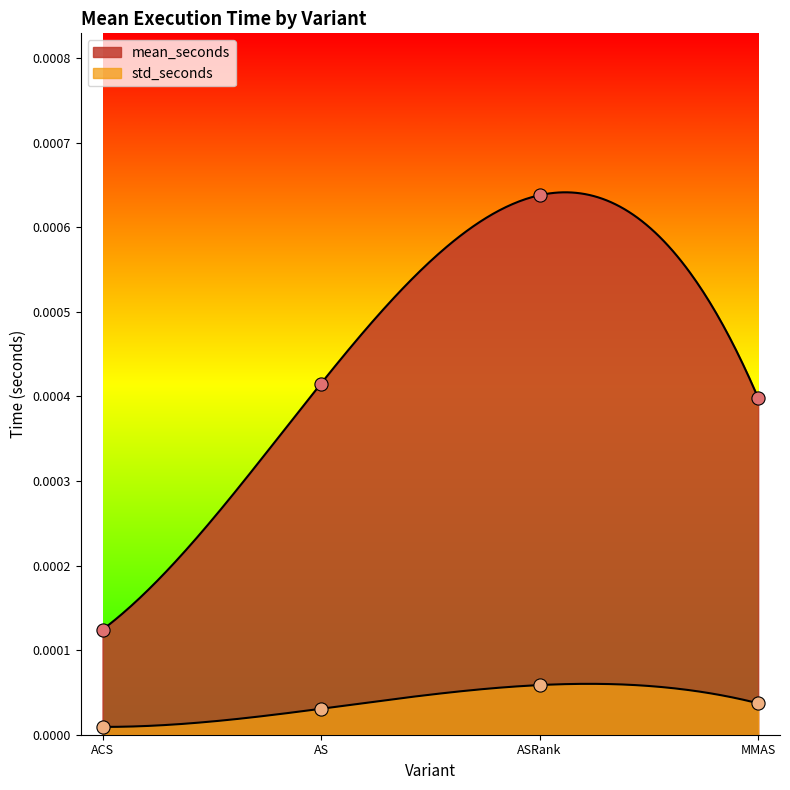

At which category is the sum across all series the highest?

ASRank